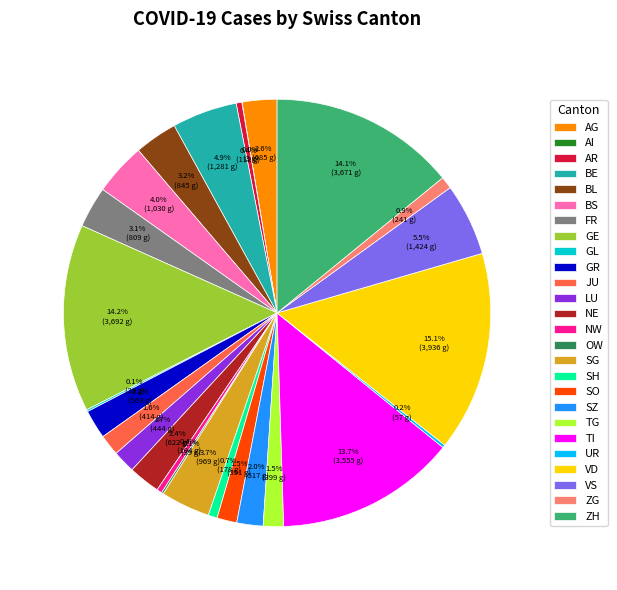

What portion of the pie excludes LU?

98.3%